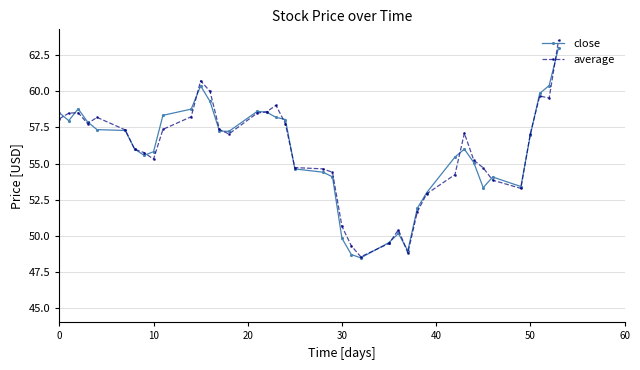

What is the value of the close point at the 21st from the left?

54.4